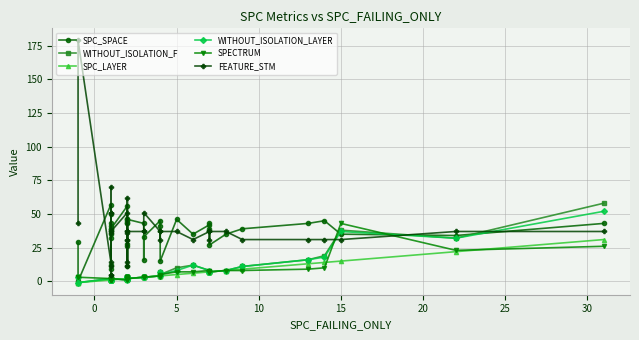

Is the value of WITHOUT_ISOLATION_F at 19 greater than the value of FEATURE_STM at 16?

No